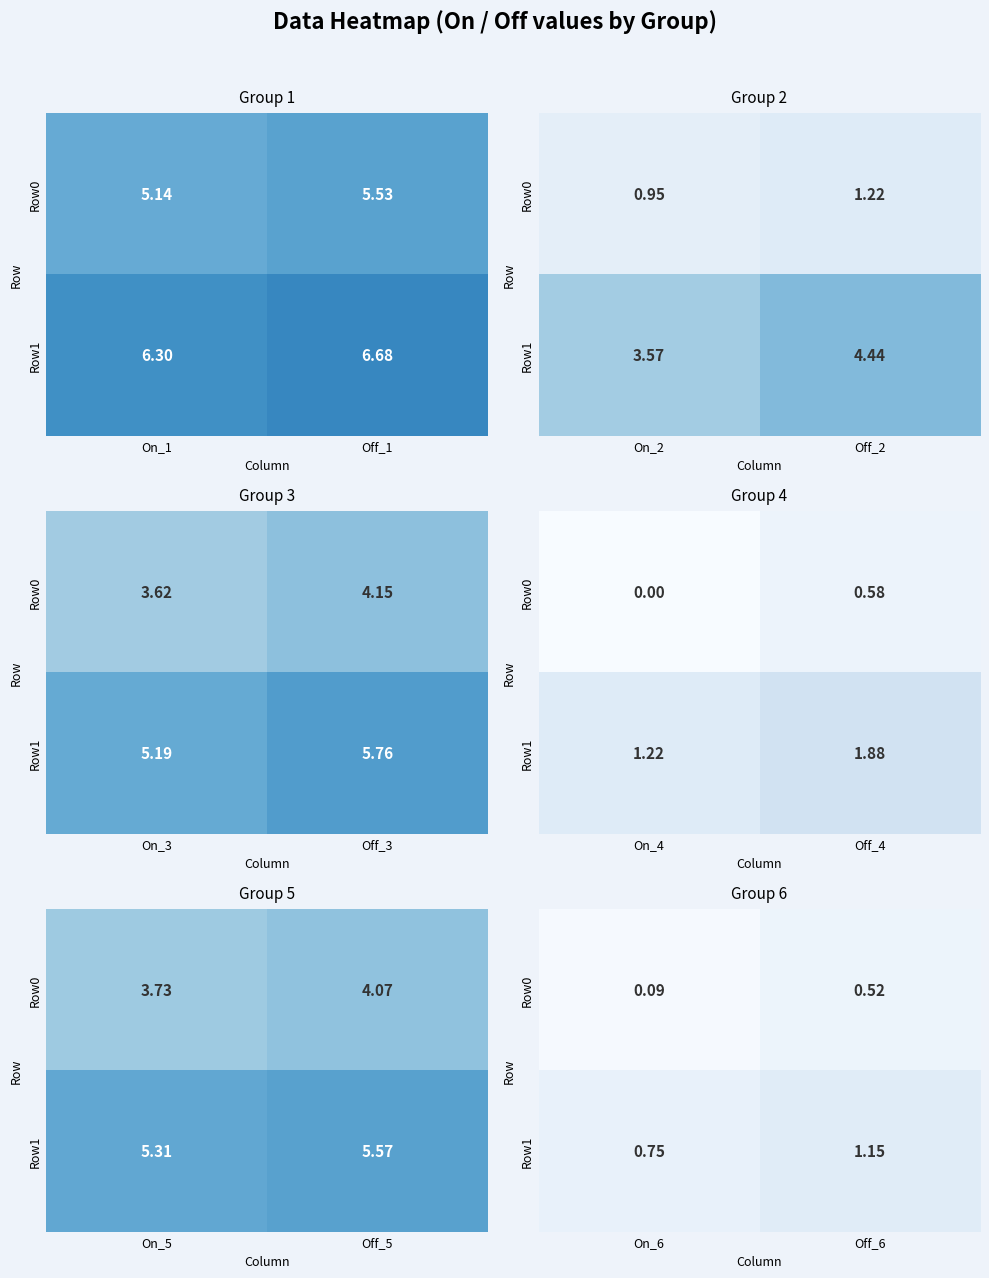

List the series in order of their overall mean, lowest first.

Row0, Row1